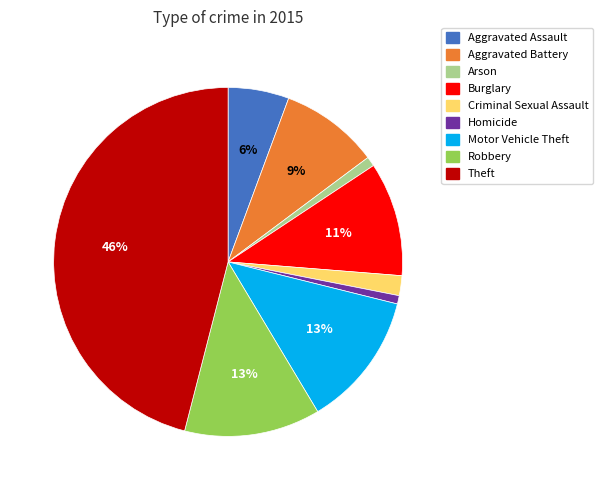

To the nearest percent, what is the average slice percentage?

11%